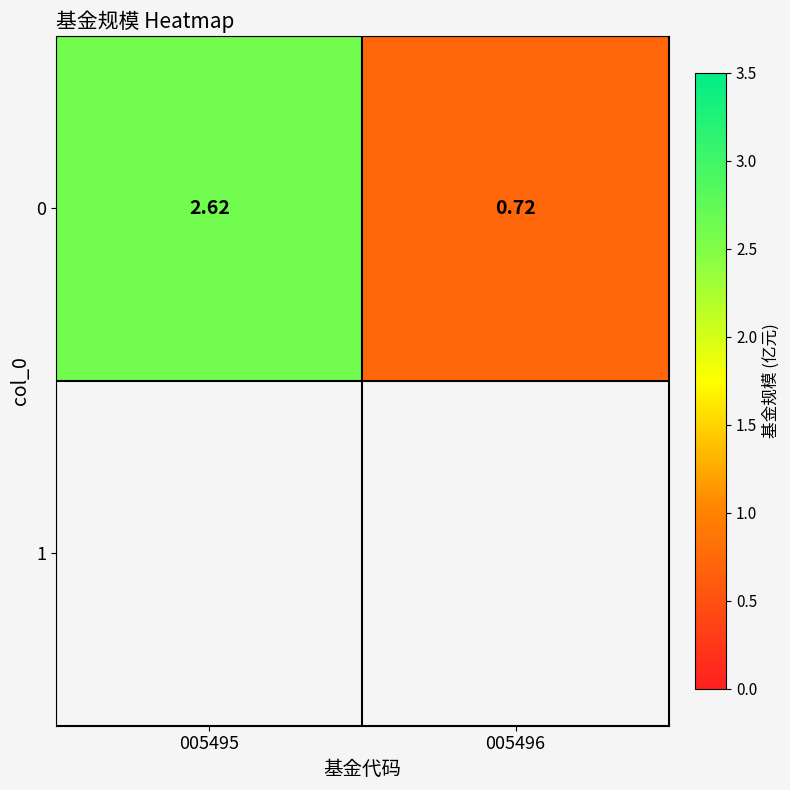

How many categories are shown in the chart?

2